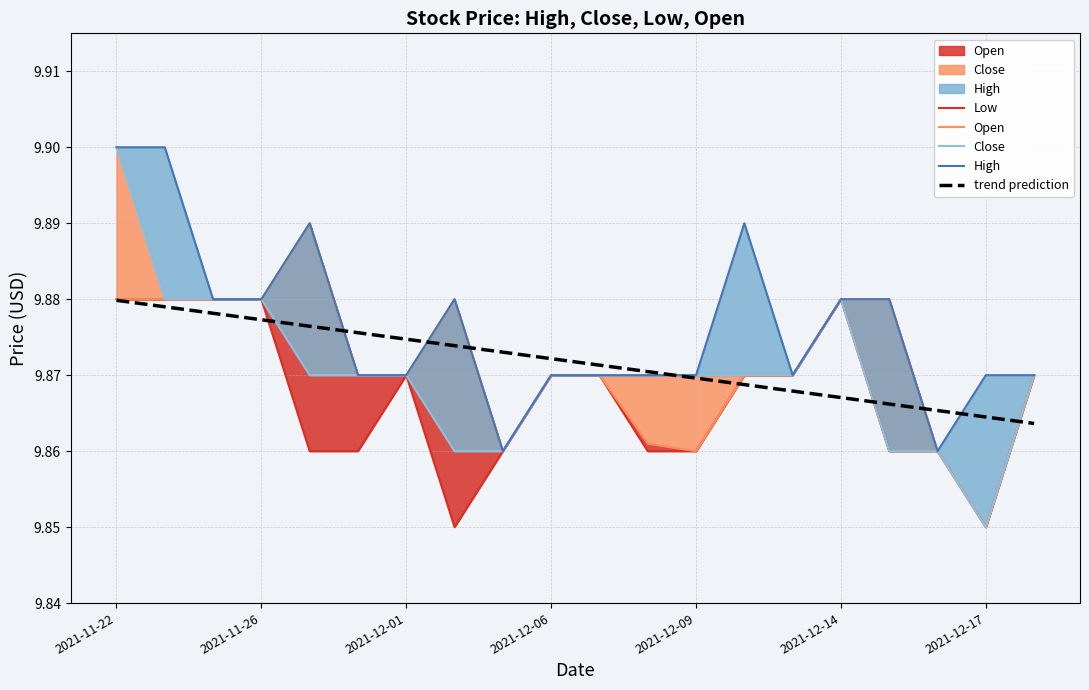

Which series ends up on top after the final intersection of Low and trend prediction?

Low